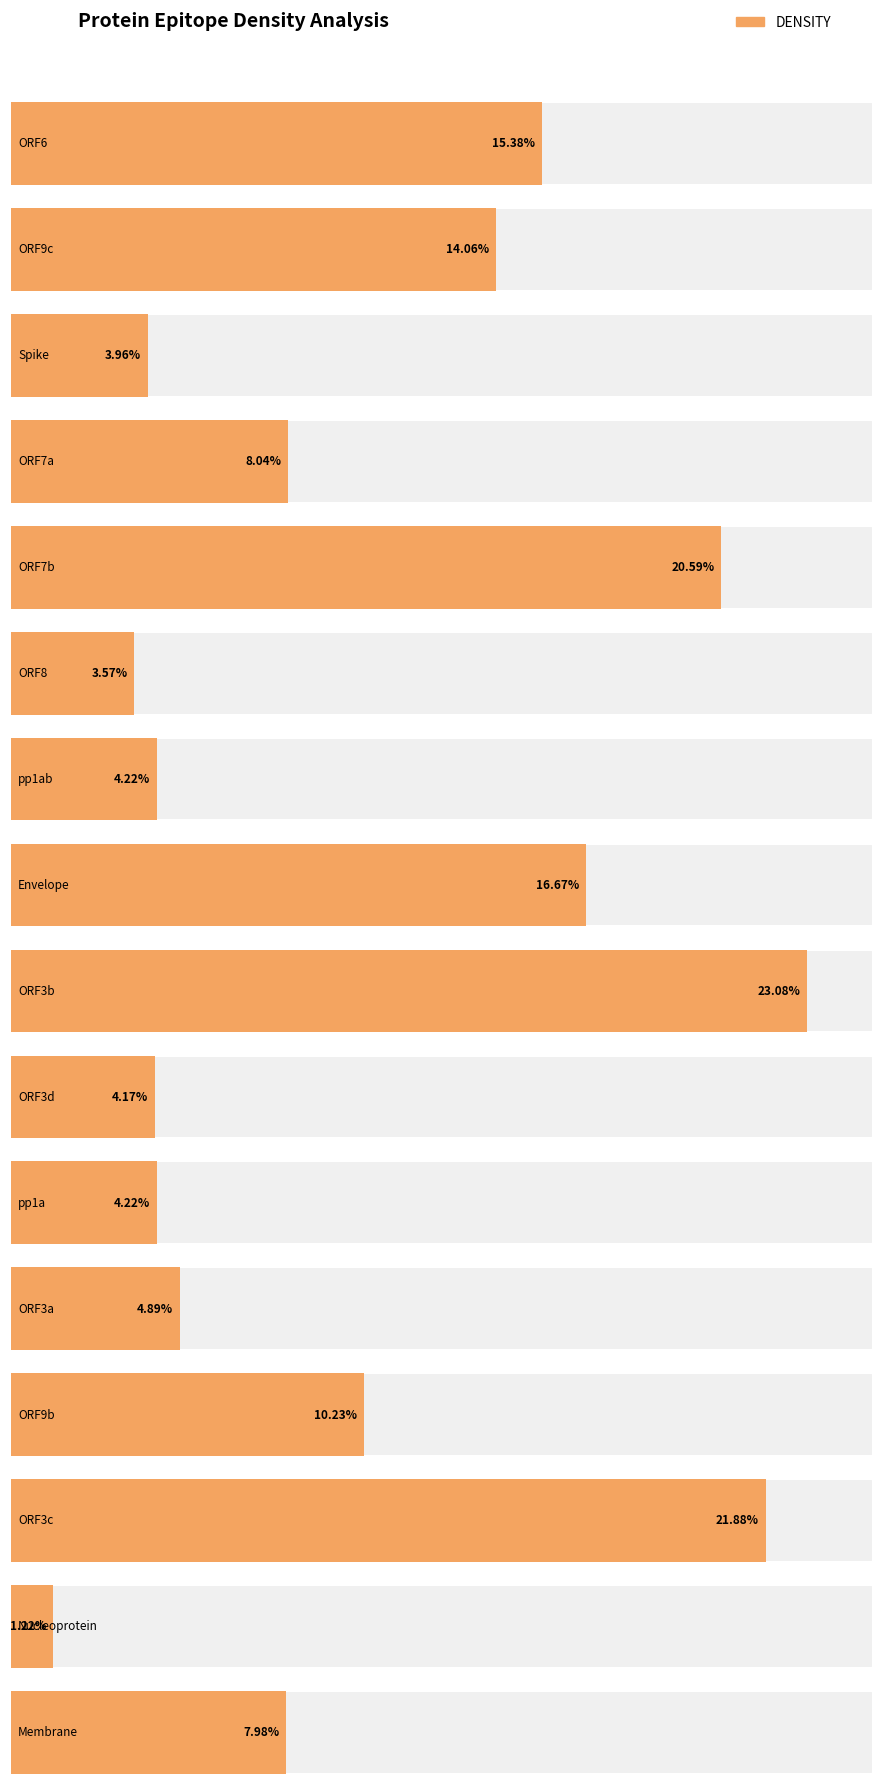

Which category has the highest value across all series?

ORF3b